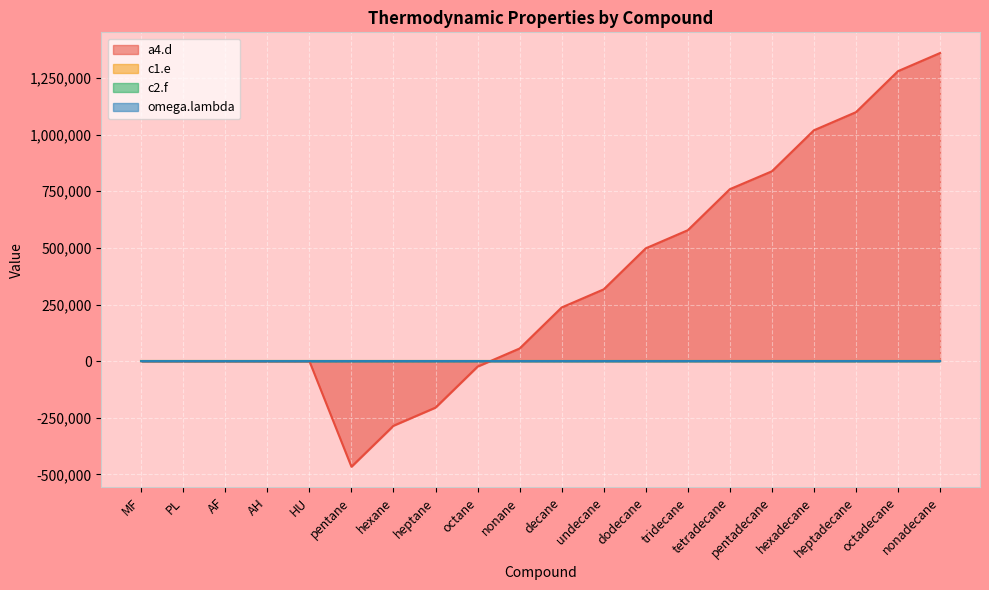

How many data points does each series have?

20